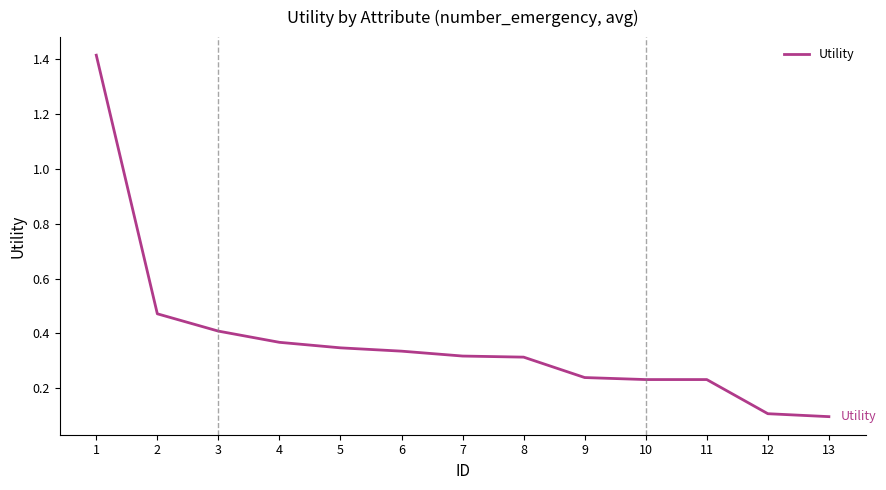

Is this an area chart (filled region under the line)?

No